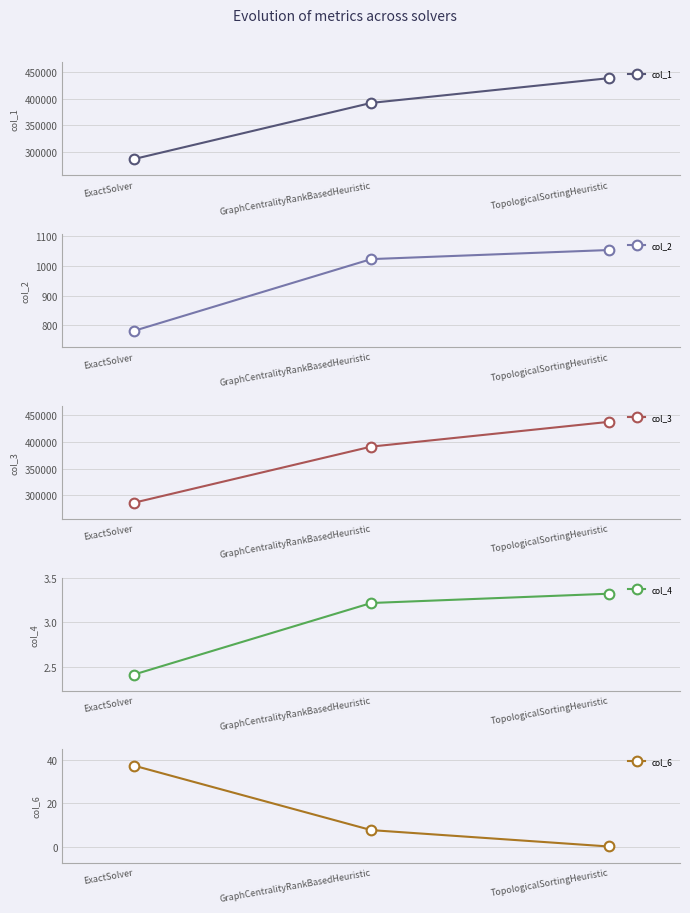

True or false: col_1 has a value of 688741.1 at TopologicalSortingHeuristic.

False